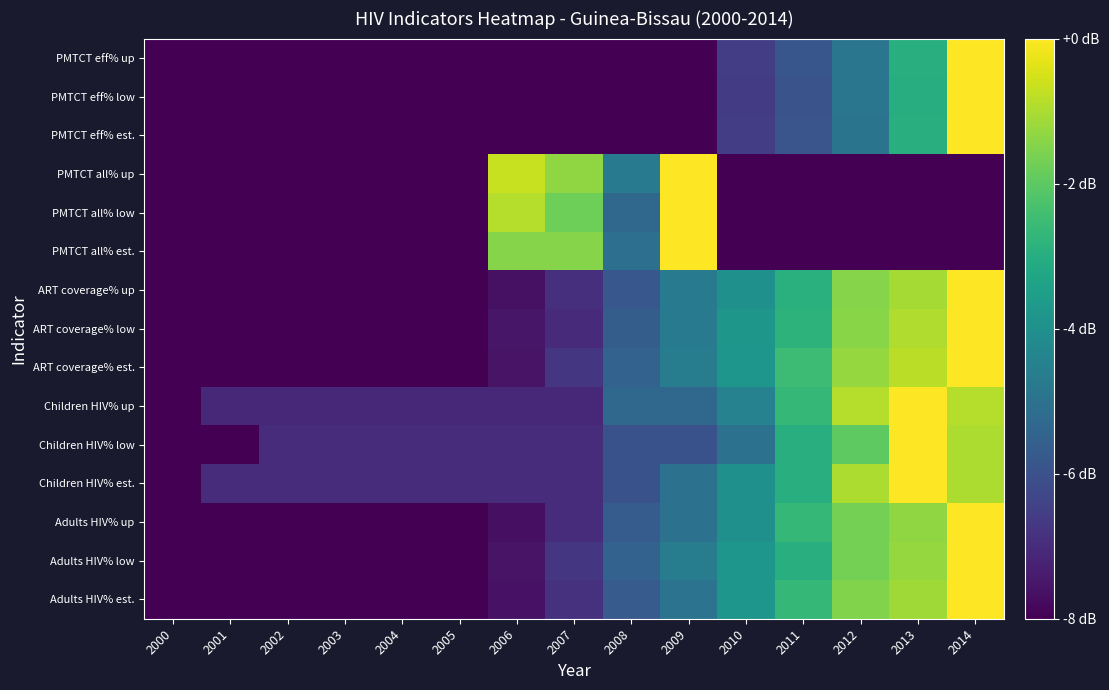

Reading right to left, what are all the values shown in this chart?

Adults HIV% est.: 2014=0.0	2013=-1.1	2012=-1.5	2011=-2.7	2010=-3.8	2009=-5.0	2008=-5.7	2007=-6.9	2006=-7.6	2005=-8.0	2004=-8.0	2003=-8.0	2002=-8.0	2001=-8.0	2000=-8.0
Adults HIV% low: 2014=0.0	2013=-1.3	2012=-1.7	2011=-2.9	2010=-3.8	2009=-4.6	2008=-5.5	2007=-6.7	2006=-7.6	2005=-8.0	2004=-8.0	2003=-8.0	2002=-8.0	2001=-8.0	2000=-8.0
Adults HIV% up: 2014=0.0	2013=-1.3	2012=-1.7	2011=-2.7	2010=-4.0	2009=-5.0	2008=-5.7	2007=-7.0	2006=-7.7	2005=-8.0	2004=-8.0	2003=-8.0	2002=-8.0	2001=-8.0	2000=-8.0
Children HIV% est.: 2014=-1.0	2013=0.0	2012=-1.0	2011=-3.0	2010=-4.0	2009=-5.0	2008=-6.0	2007=-7.0	2006=-7.0	2005=-7.0	2004=-7.0	2003=-7.0	2002=-7.0	2001=-7.0	2000=-8.0
Children HIV% low: 2014=-1.0	2013=0.0	2012=-2.0	2011=-3.0	2010=-5.0	2009=-6.0	2008=-6.0	2007=-7.0	2006=-7.0	2005=-7.0	2004=-7.0	2003=-7.0	2002=-7.0	2001=-8.0	2000=-8.0
Children HIV% up: 2014=-0.9	2013=0.0	2012=-0.9	2011=-2.7	2010=-4.4	2009=-5.3	2008=-5.3	2007=-7.1	2006=-7.1	2005=-7.1	2004=-7.1	2003=-7.1	2002=-7.1	2001=-7.1	2000=-8.0
ART coverage% est.: 2014=0.0	2013=-0.8	2012=-1.3	2011=-2.5	2010=-3.8	2009=-4.6	2008=-5.5	2007=-6.7	2006=-7.6	2005=-8.0	2004=-8.0	2003=-8.0	2002=-8.0	2001=-8.0	2000=-8.0
ART coverage% low: 2014=0.0	2013=-0.9	2012=-1.4	2011=-2.8	2010=-3.8	2009=-4.7	2008=-5.6	2007=-7.1	2006=-7.5	2005=-8.0	2004=-8.0	2003=-8.0	2002=-8.0	2001=-8.0	2000=-8.0
ART coverage% up: 2014=0.0	2013=-1.1	2012=-1.5	2011=-2.9	2010=-4.0	2009=-4.7	2008=-5.8	2007=-6.9	2006=-7.6	2005=-8.0	2004=-8.0	2003=-8.0	2002=-8.0	2001=-8.0	2000=-8.0
PMTCT all% est.: 2014=-8.0	2013=-8.0	2012=-8.0	2011=-8.0	2010=-8.0	2009=0.0	2008=-5.1	2007=-1.5	2006=-1.5	2005=-8.0	2004=-8.0	2003=-8.0	2002=-8.0	2001=-8.0	2000=-8.0
PMTCT all% low: 2014=-8.0	2013=-8.0	2012=-8.0	2011=-8.0	2010=-8.0	2009=0.0	2008=-5.3	2007=-1.8	2006=-0.9	2005=-8.0	2004=-8.0	2003=-8.0	2002=-8.0	2001=-8.0	2000=-8.0
PMTCT all% up: 2014=-8.0	2013=-8.0	2012=-8.0	2011=-8.0	2010=-8.0	2009=0.0	2008=-4.7	2007=-1.3	2006=-0.7	2005=-8.0	2004=-8.0	2003=-8.0	2002=-8.0	2001=-8.0	2000=-8.0
PMTCT eff% est.: 2014=0.0	2013=-3.0	2012=-4.9	2011=-5.9	2010=-6.6	2009=-8.0	2008=-8.0	2007=-8.0	2006=-8.0	2005=-8.0	2004=-8.0	2003=-8.0	2002=-8.0	2001=-8.0	2000=-8.0
PMTCT eff% low: 2014=0.0	2013=-3.0	2012=-4.9	2011=-5.9	2010=-6.6	2009=-8.0	2008=-8.0	2007=-8.0	2006=-8.0	2005=-8.0	2004=-8.0	2003=-8.0	2002=-8.0	2001=-8.0	2000=-8.0
PMTCT eff% up: 2014=0.0	2013=-3.0	2012=-4.9	2011=-5.9	2010=-6.6	2009=-8.0	2008=-8.0	2007=-8.0	2006=-8.0	2005=-8.0	2004=-8.0	2003=-8.0	2002=-8.0	2001=-8.0	2000=-8.0